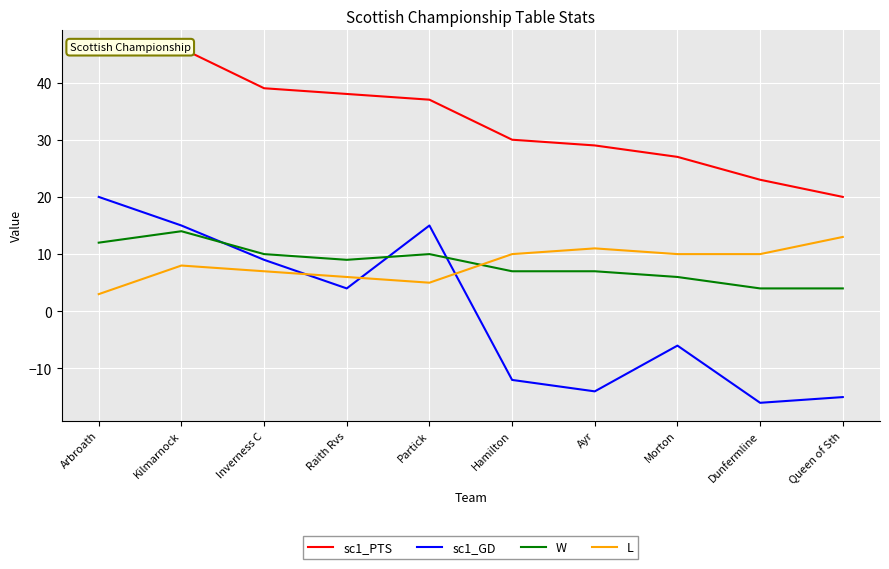

What is the total value across all series at Dunfermline?

21